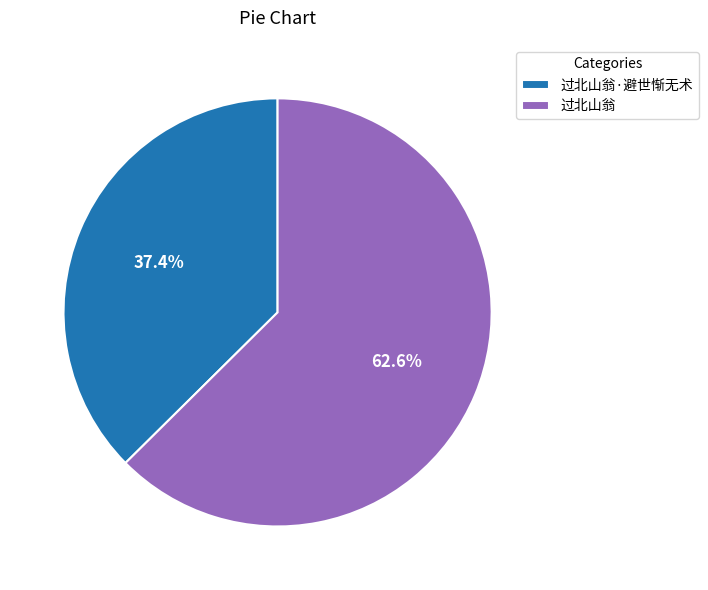

How many slices are in this pie chart?

2